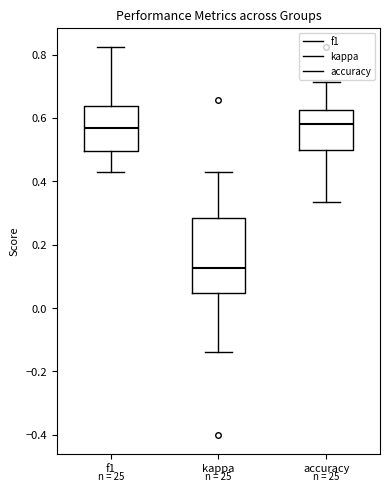

Where does the median line of the box for f1 sit on the y-axis? The values are not printed on the chart, so give them approximately, as read against the axis.

0.56